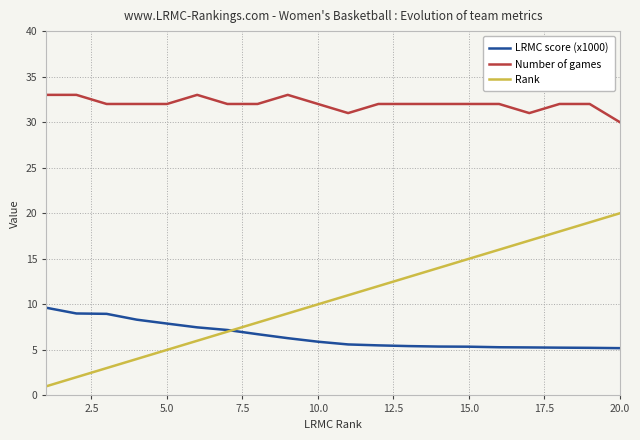

True or false: LRMC score (x1000) and Number of games intersect in this chart.

False